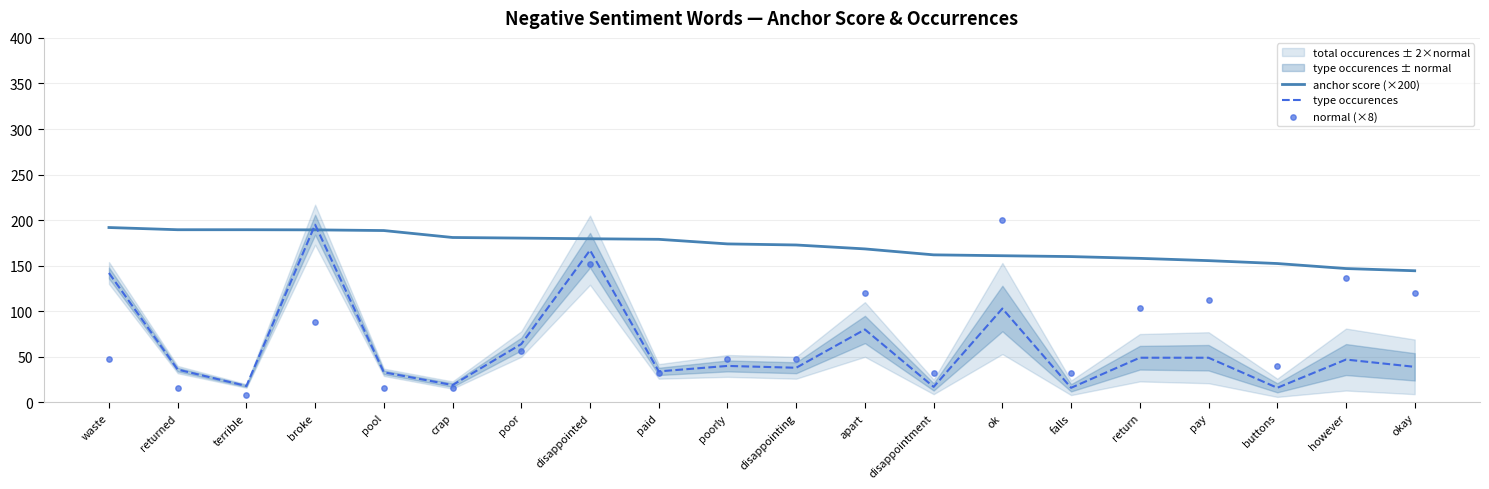

At how many categories does at least one series exceed 15?

20